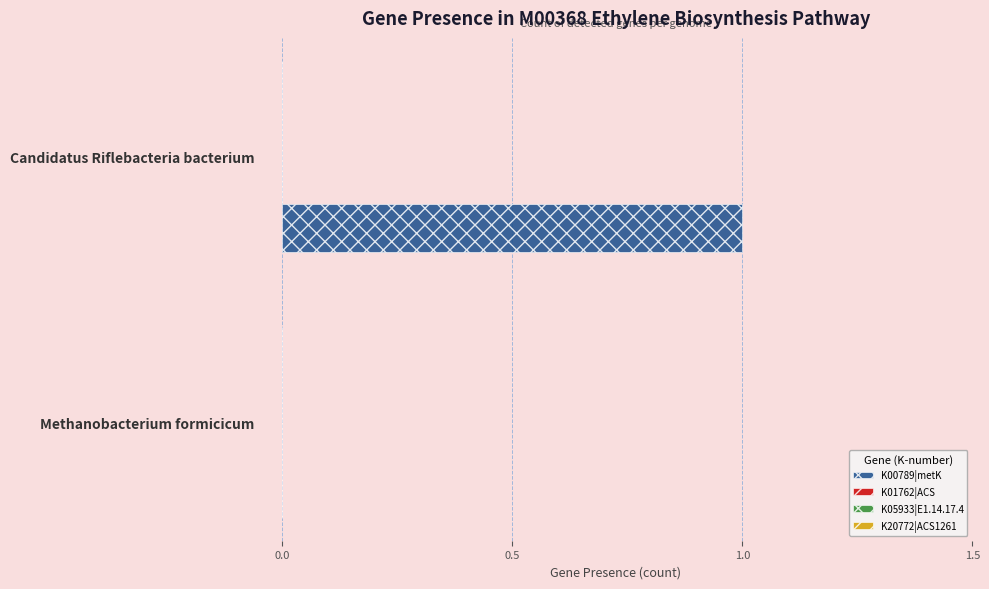

Count the number of categories in the chart.

2